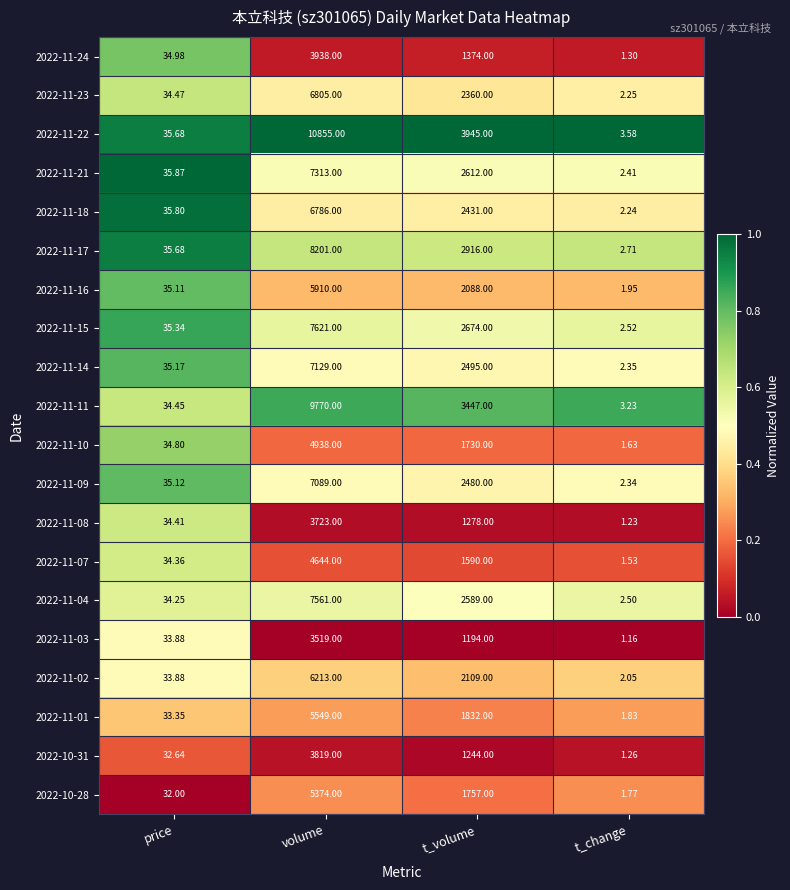

What is the total value across all series at t_change?

41.8